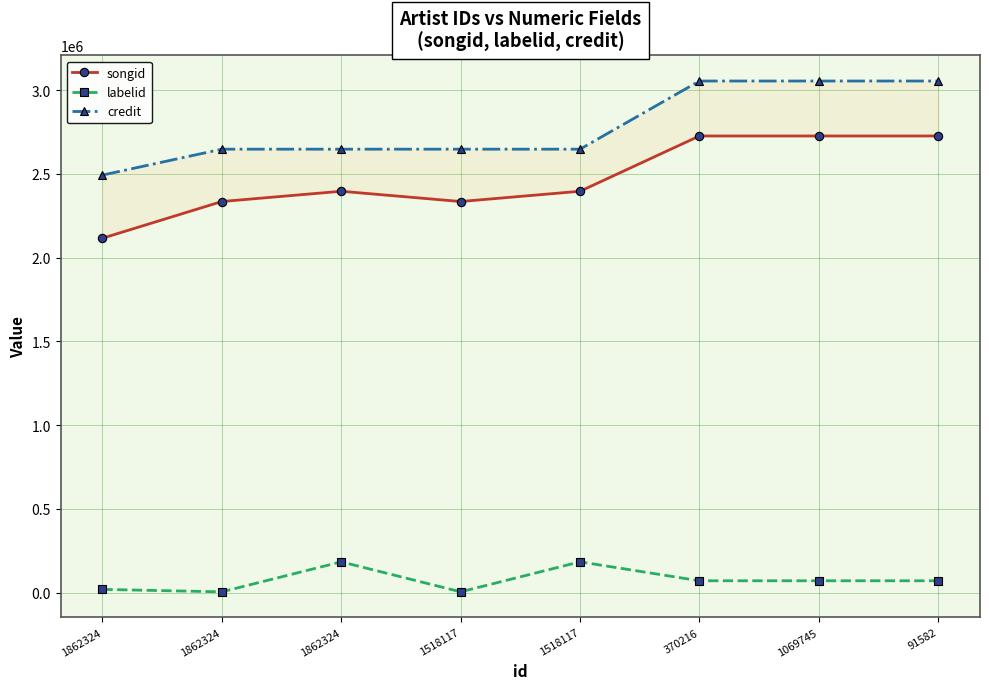

What is the total value across all series at 1518117?

4986014